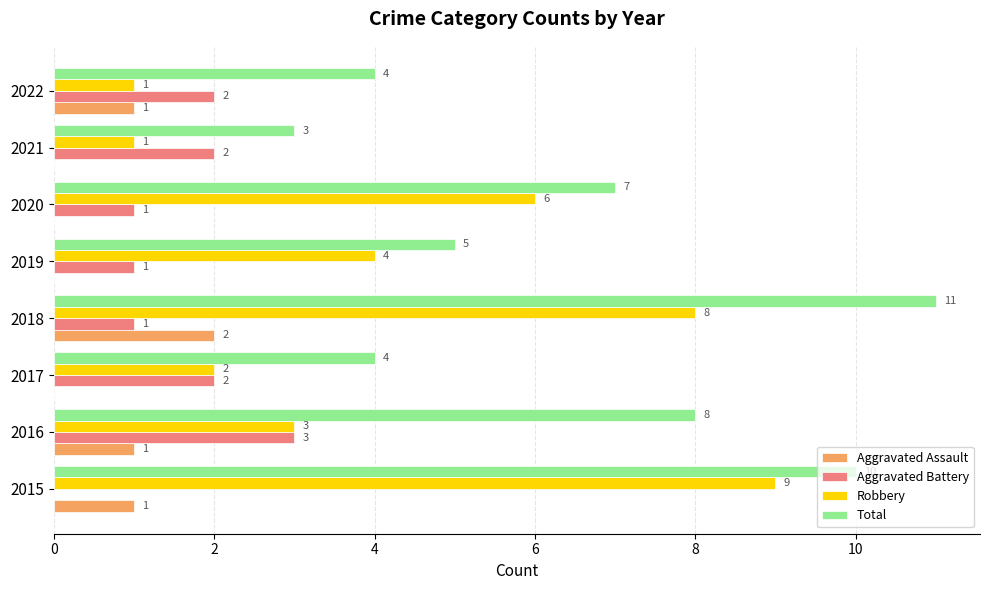

What is the sum of all Robbery values?

34